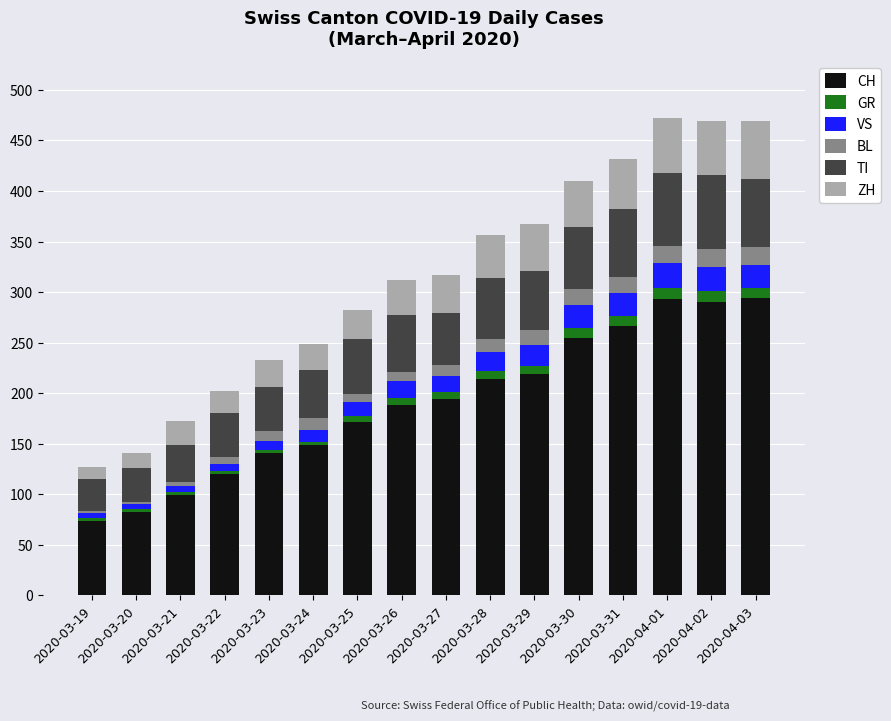

What is the maximum value for CH?

294